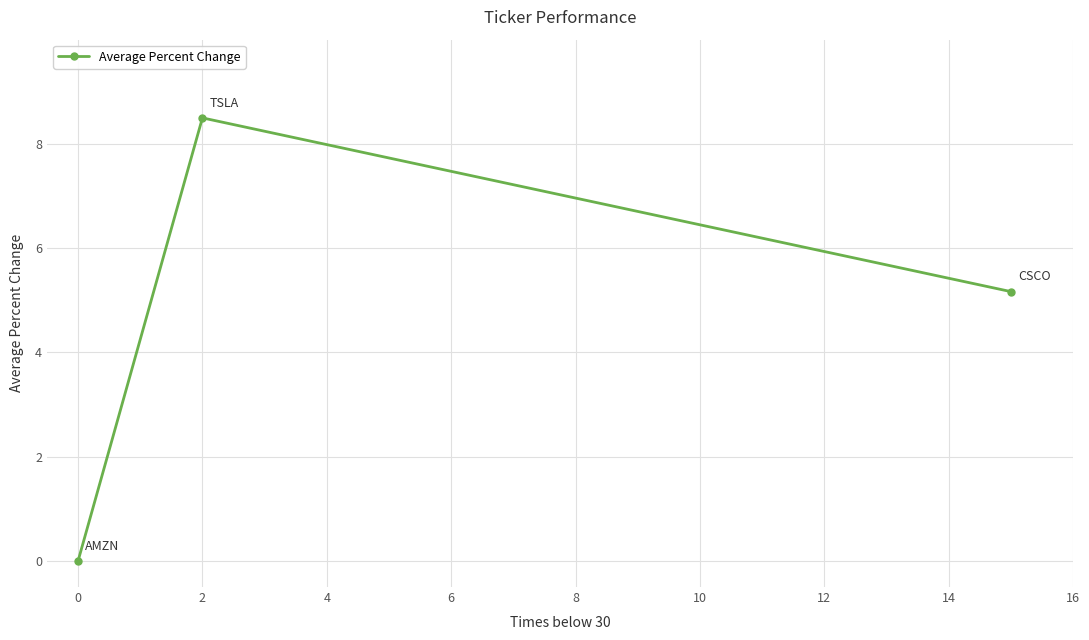

How many lines are shown in the chart?

1